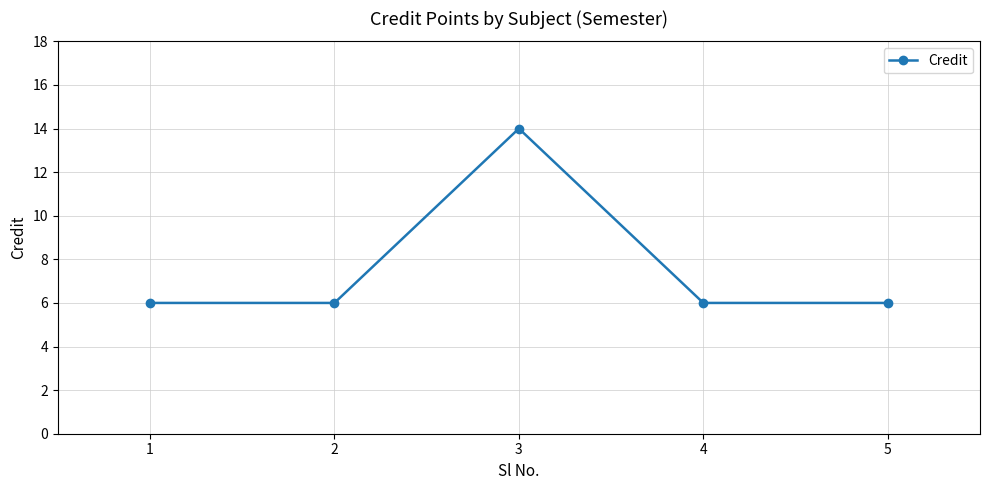

What is the value of the 1st point from the left?

6